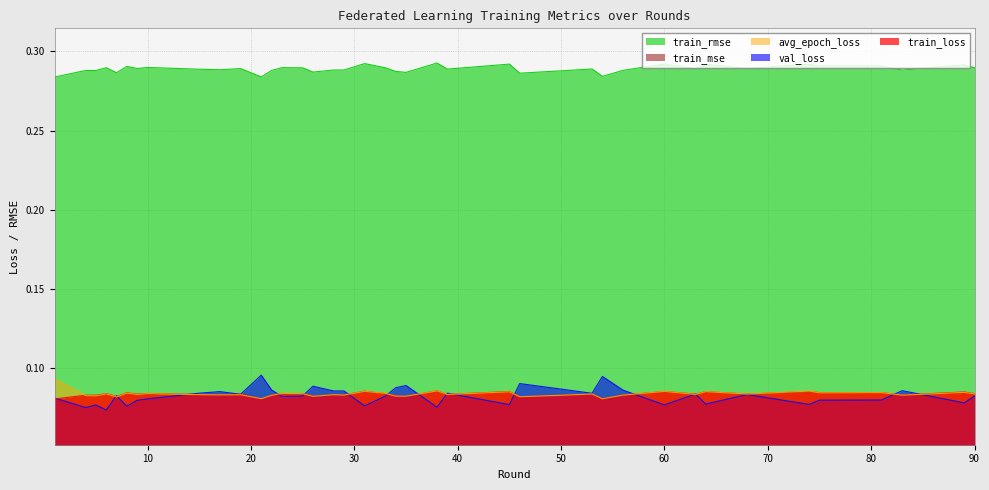

True or false: train_rmse and avg_epoch_loss cross at least once.

False